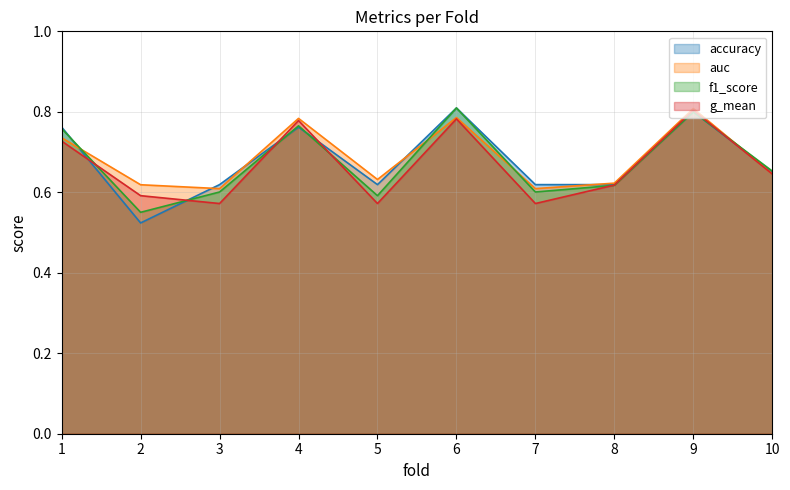

True or false: g_mean and f1_score intersect in this chart.

True